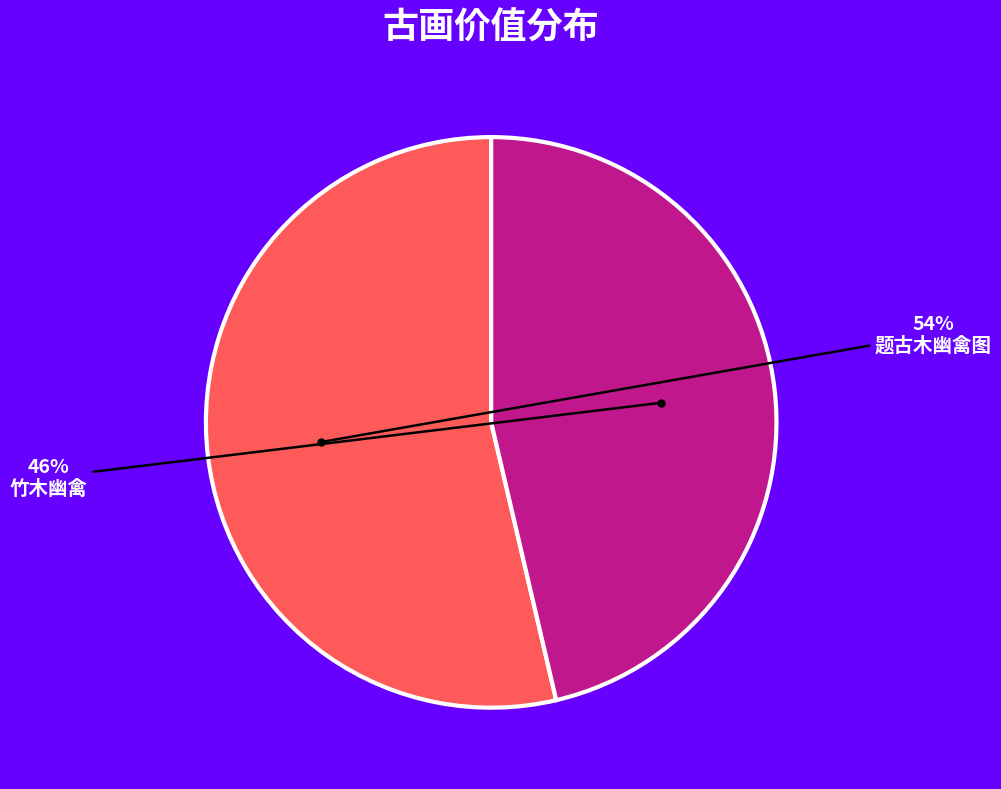

Is it true that 竹木幽禽 is 46% of the pie?

True